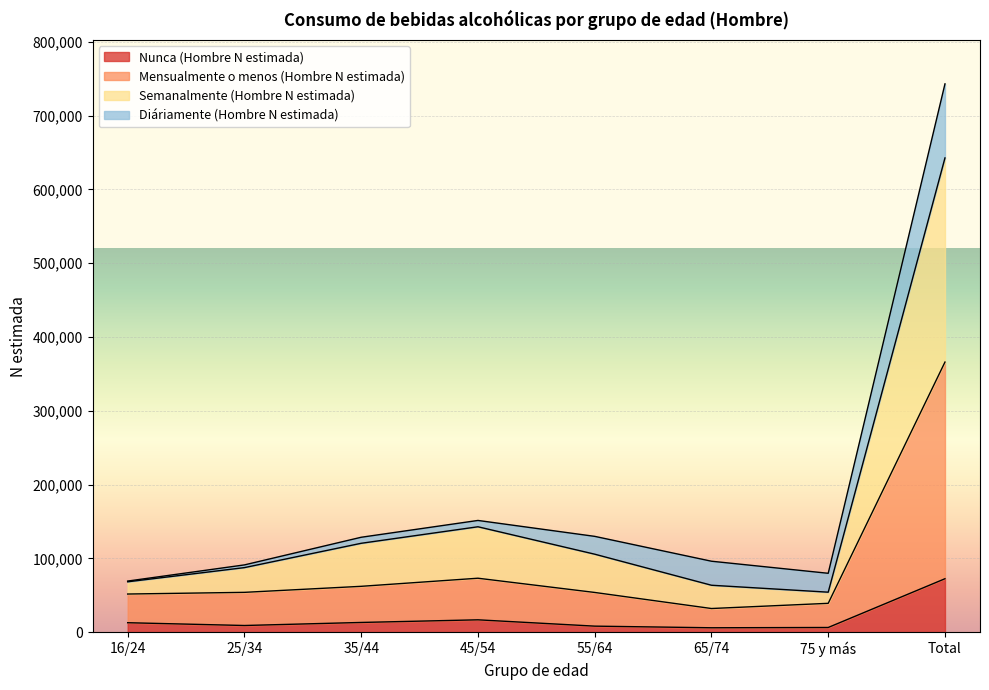

In Semanalmente (Hombre N estimada), how many points are higher than both neighbors (excluding endpoints)?

1